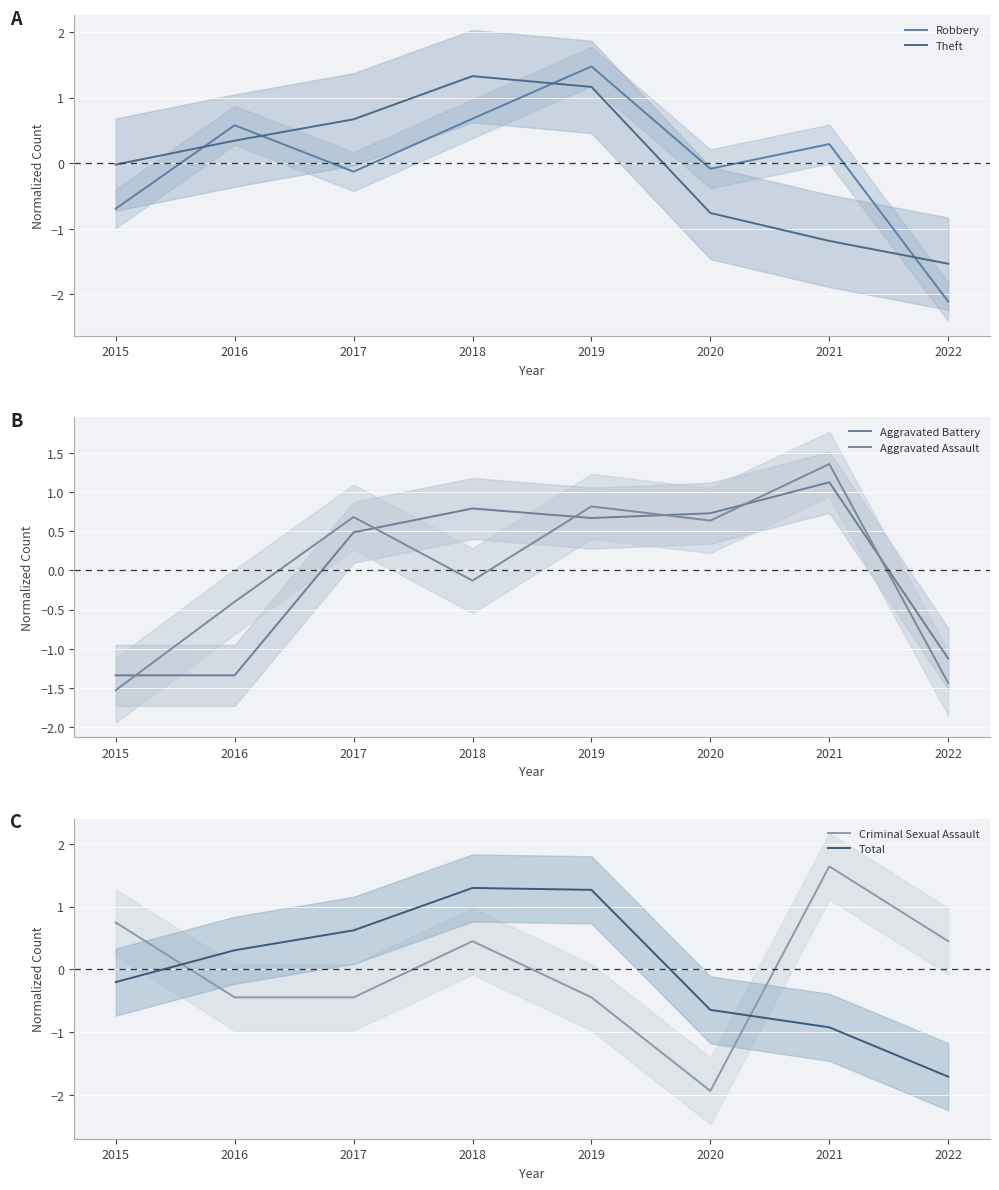

The value of Aggravated Battery at 2016 is -0.5. True or false?

False